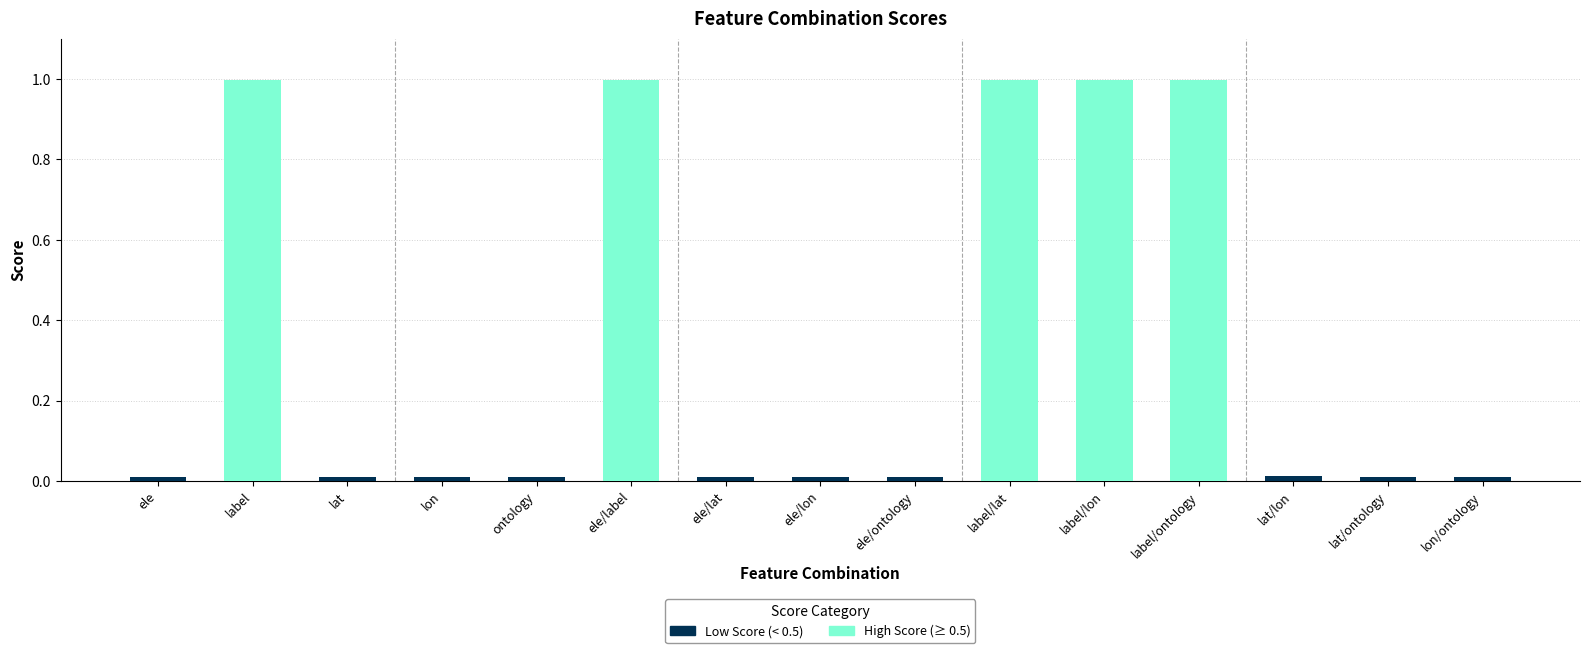

What is the difference between the values at ele/lat and label/lon?

1.0